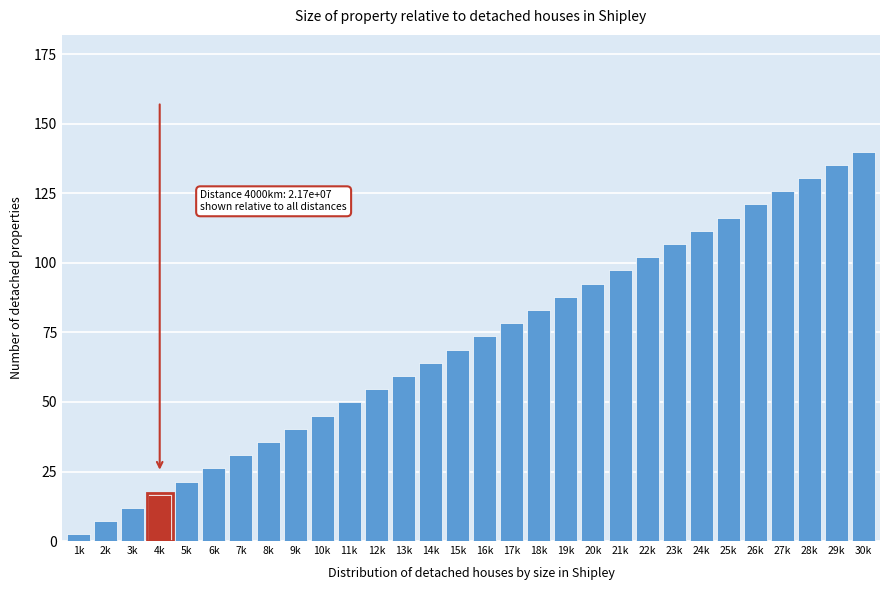

Reading right to left, list all the values displayed in this chart.

30k=140.0	29k=135.3	28k=130.5	27k=125.8	26k=121.0	25k=116.3	24k=111.5	23k=106.8	22k=102.0	21k=97.3	20k=92.5	19k=87.8	18k=83.1	17k=78.3	16k=73.6	15k=68.8	14k=64.1	13k=59.3	12k=54.6	11k=49.8	10k=45.1	9k=40.3	8k=35.6	7k=30.8	6k=26.1	5k=21.4	4k=16.6	3k=11.9	2k=7.1	1k=2.4